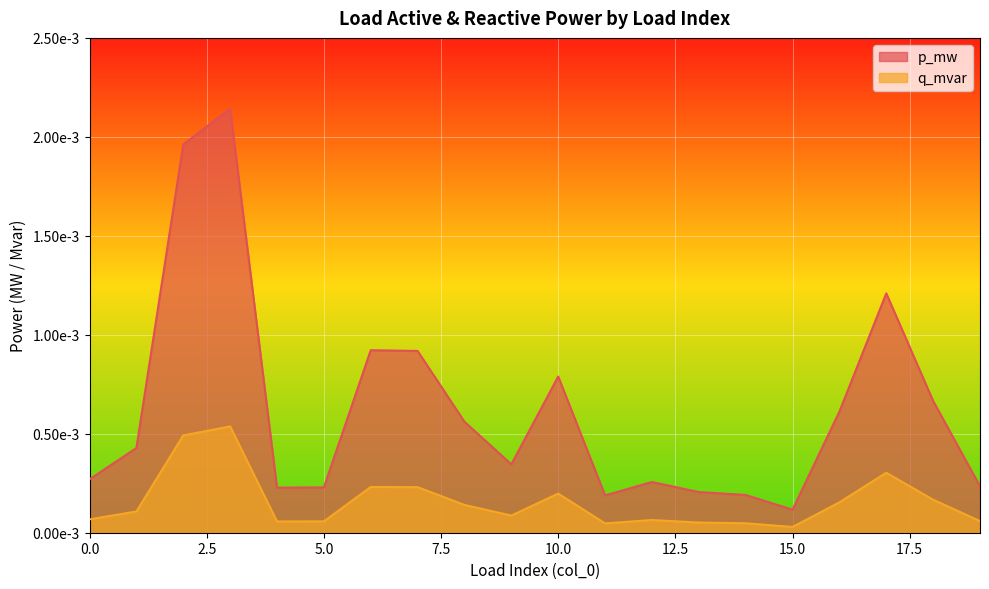

True or false: p_mw and q_mvar intersect in this chart.

False